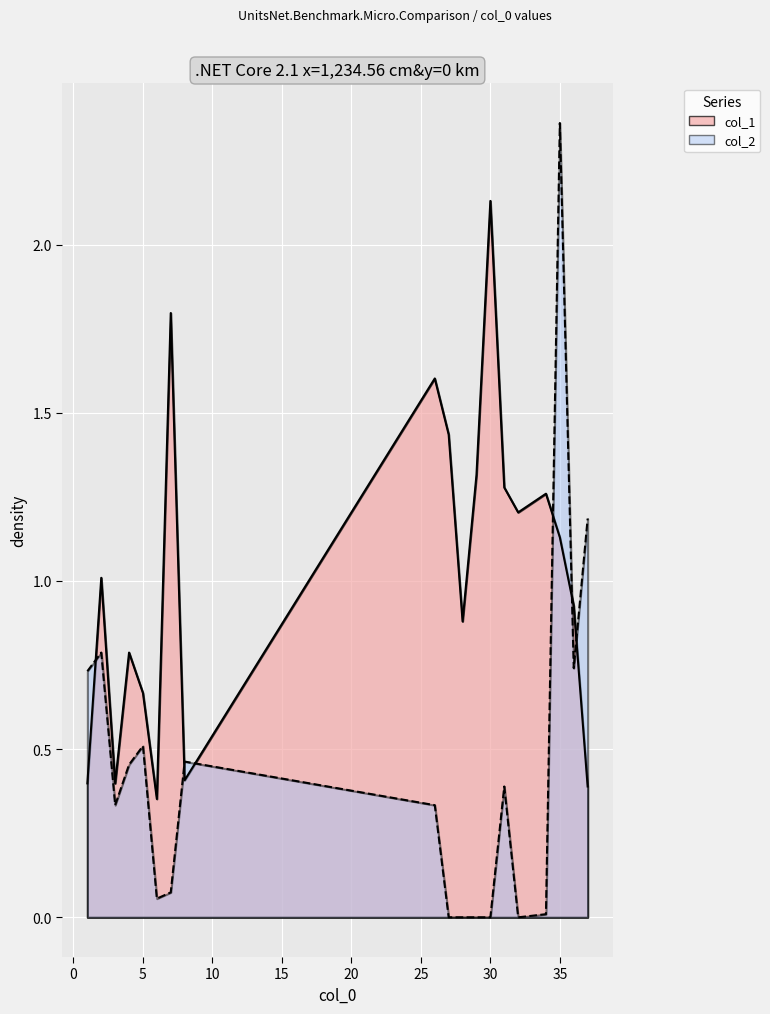

Which series has the largest total across all categories?

col_1